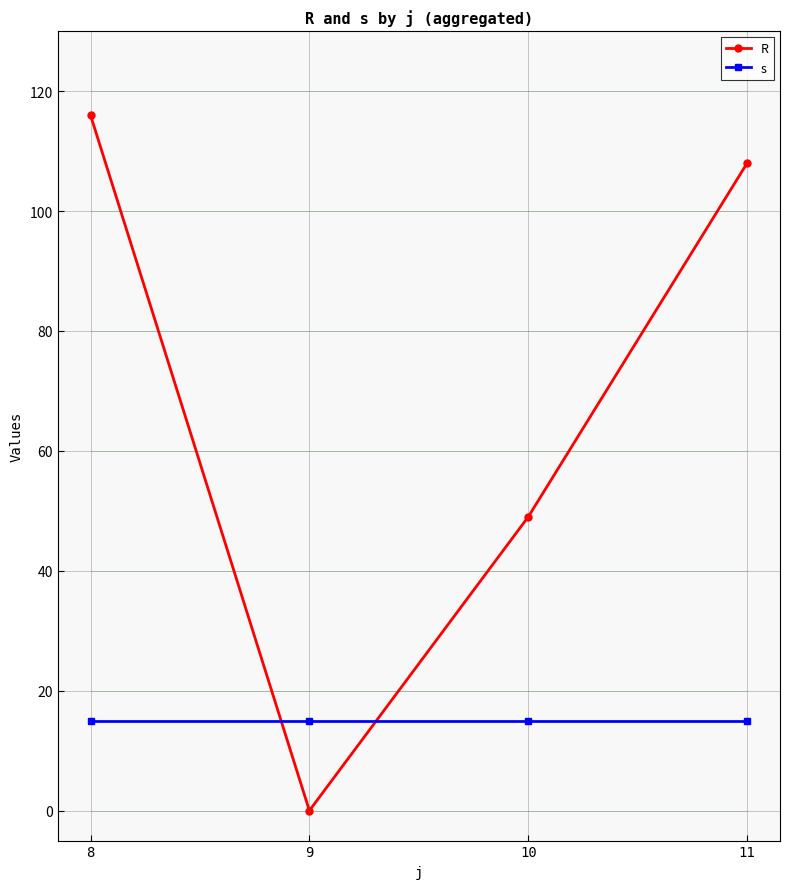

Is it true that s equals 7 at 8?

False